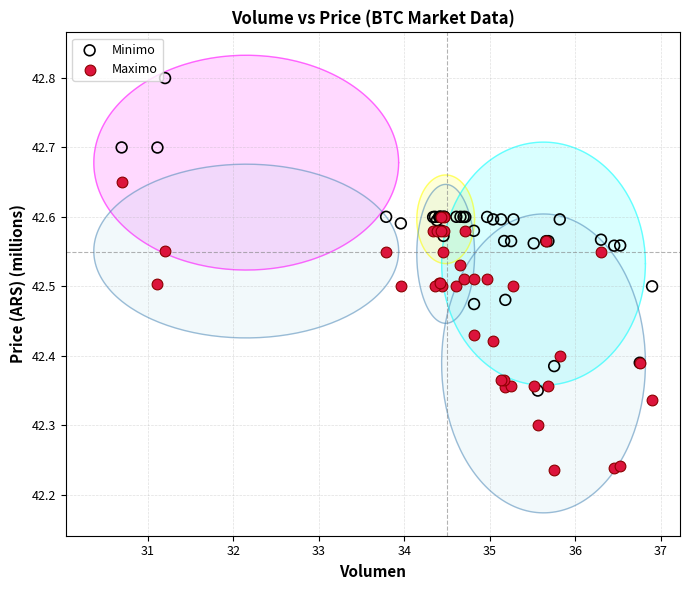

What are all the series names shown in the legend?

Minimo, Maximo